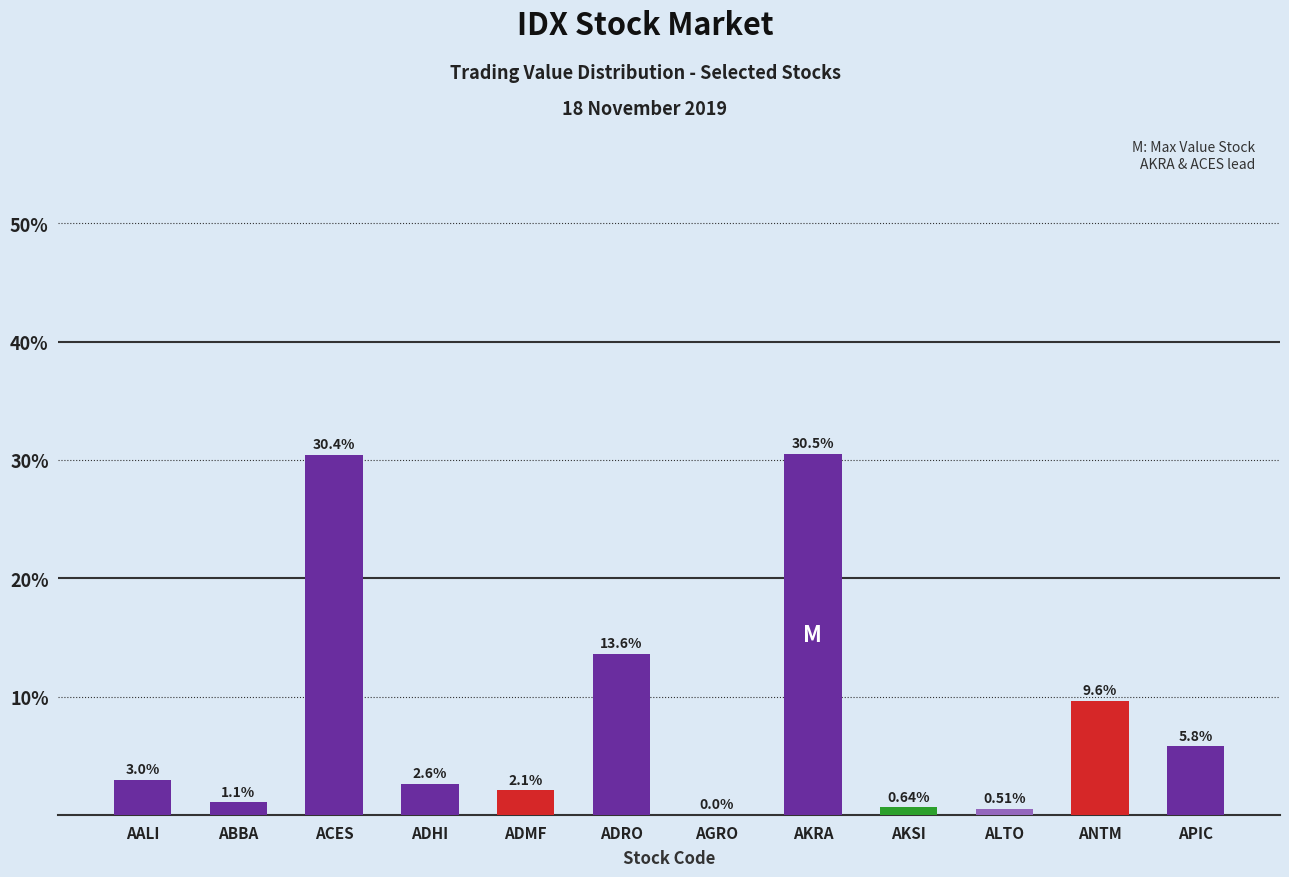

At which category does the chart reach its peak across all series?

AKRA